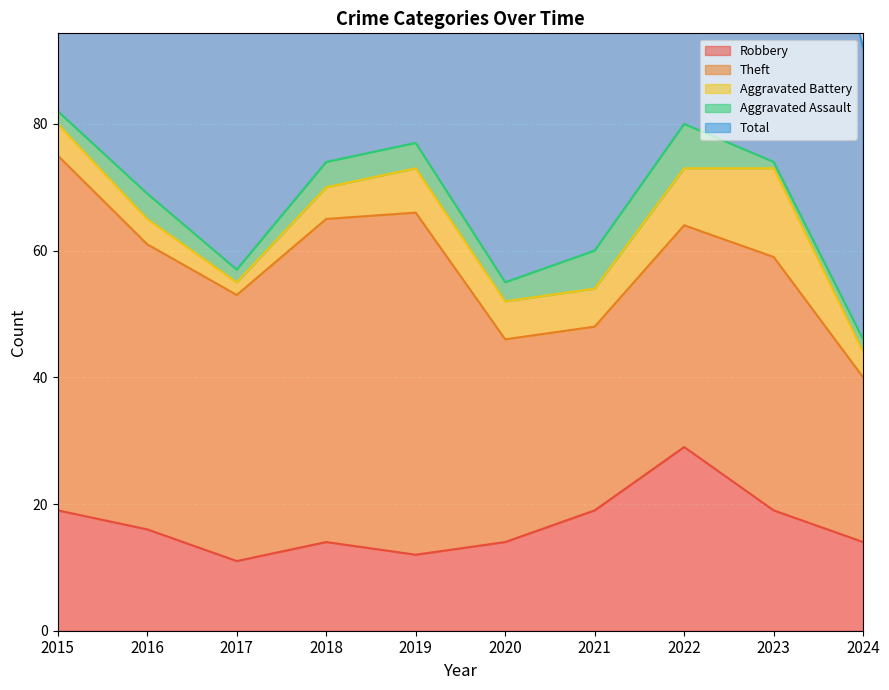

Which series has the widest spread of values?

Total